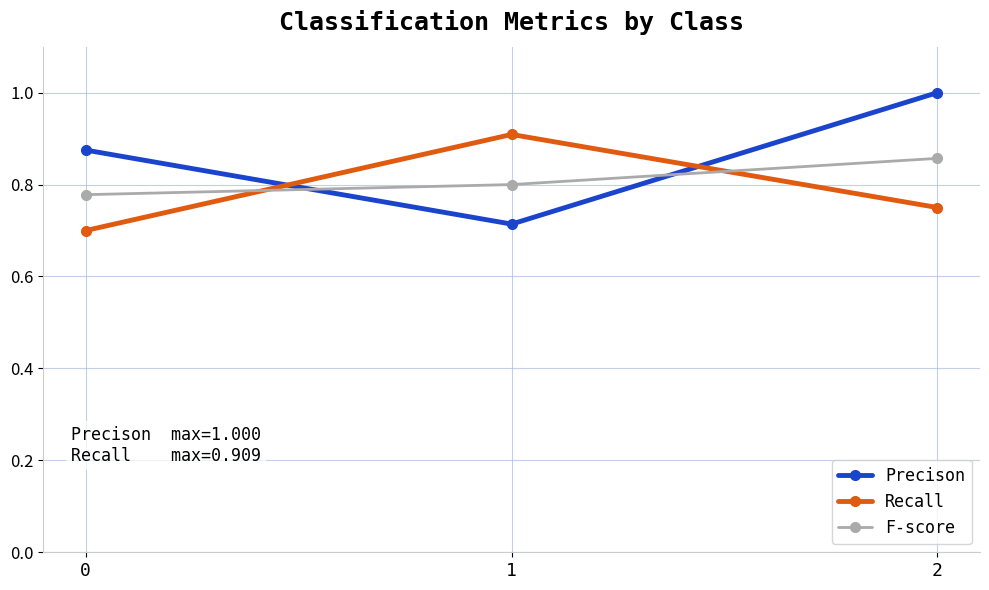

Which series has the largest total across all categories?

Precison